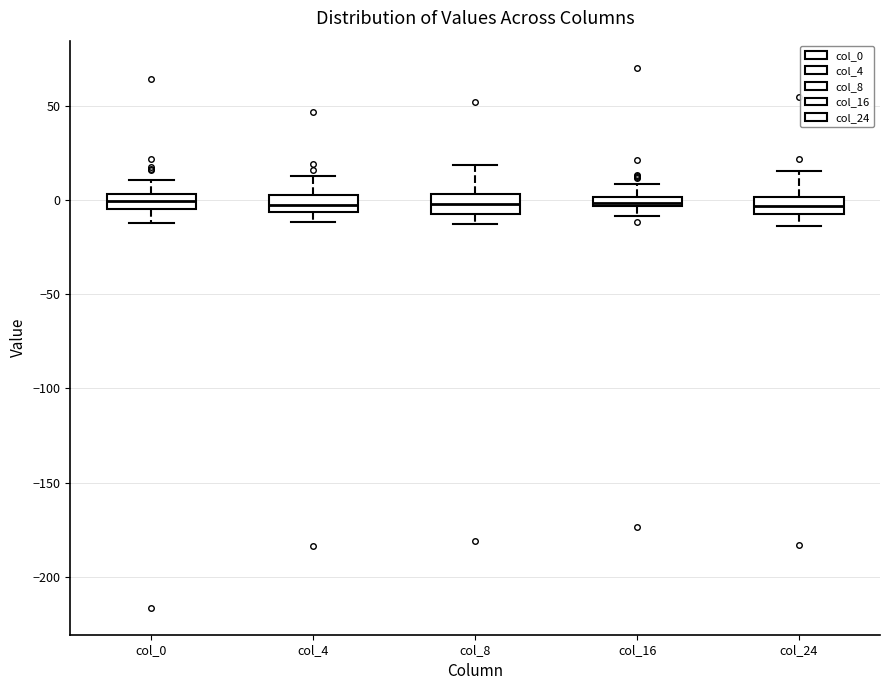

Where does the lower whisker of the box for col_24 end on the y-axis? The values are not printed on the chart, so give them approximately, as read against the axis.

-15